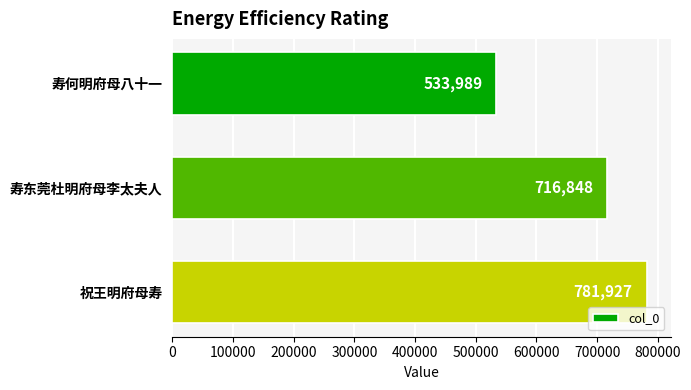

What is the change in value from 寿东莞杜明府母李太夫人 to 祝王明府母寿?

+65079